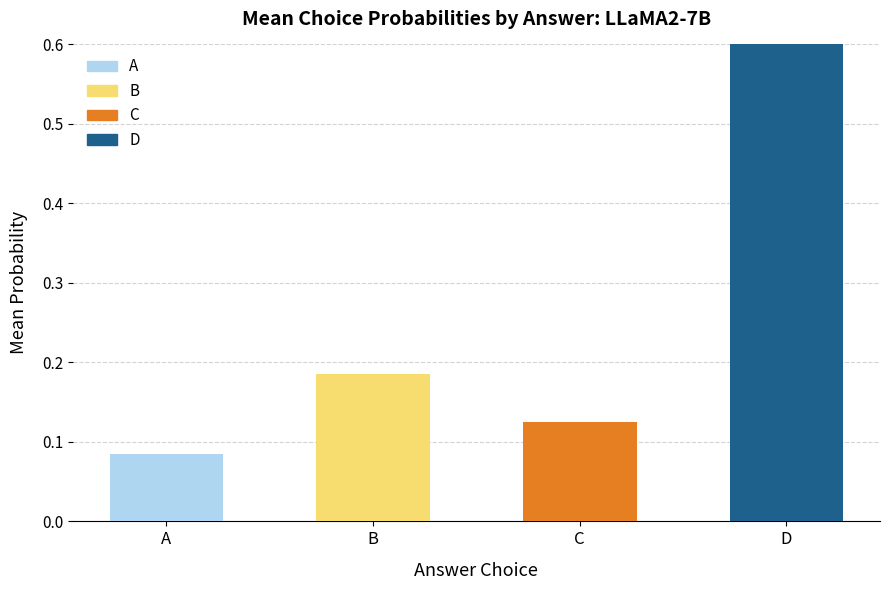

What is the change in value from A to D?

+0.5